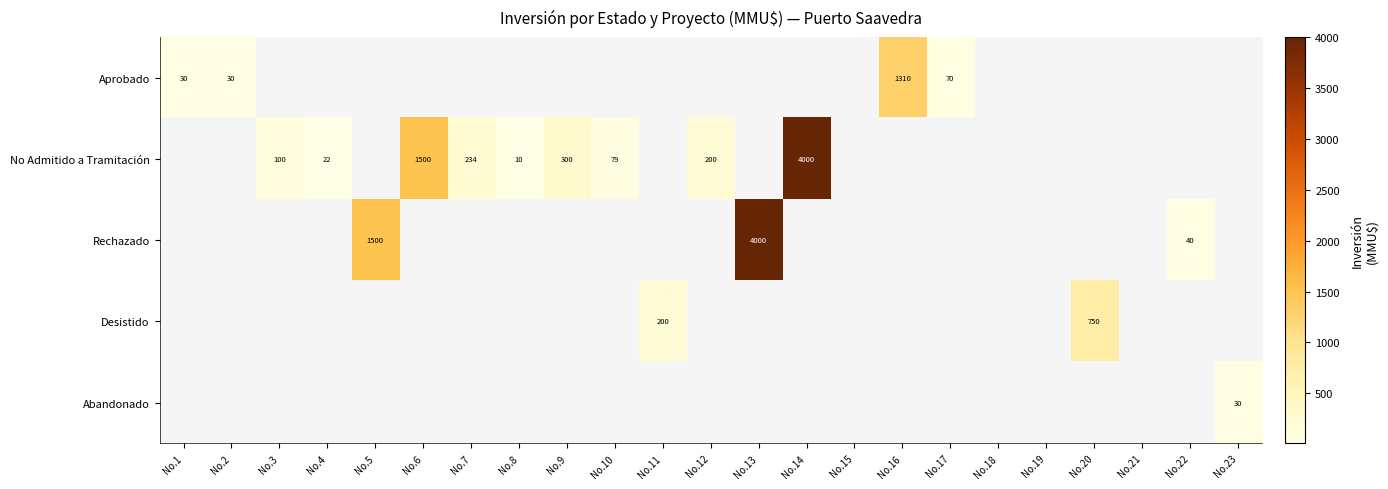

At how many categories does at least one series exceed 954?

5